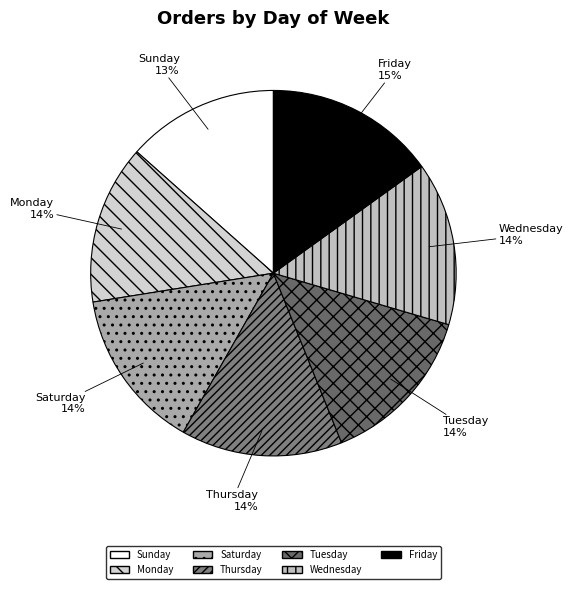

Does Friday represent more than half of the total?

No